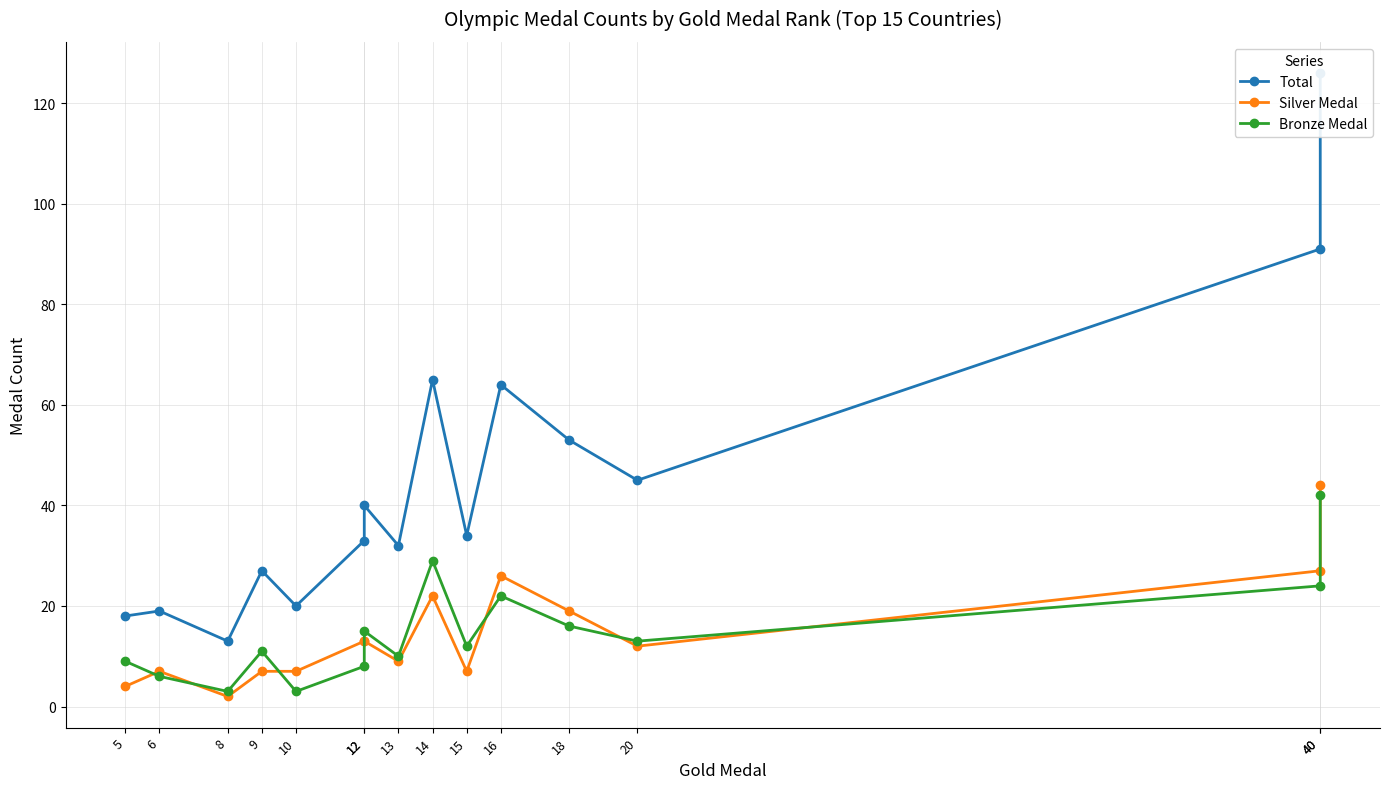

The value of Silver Medal at 16 is 43. True or false?

False